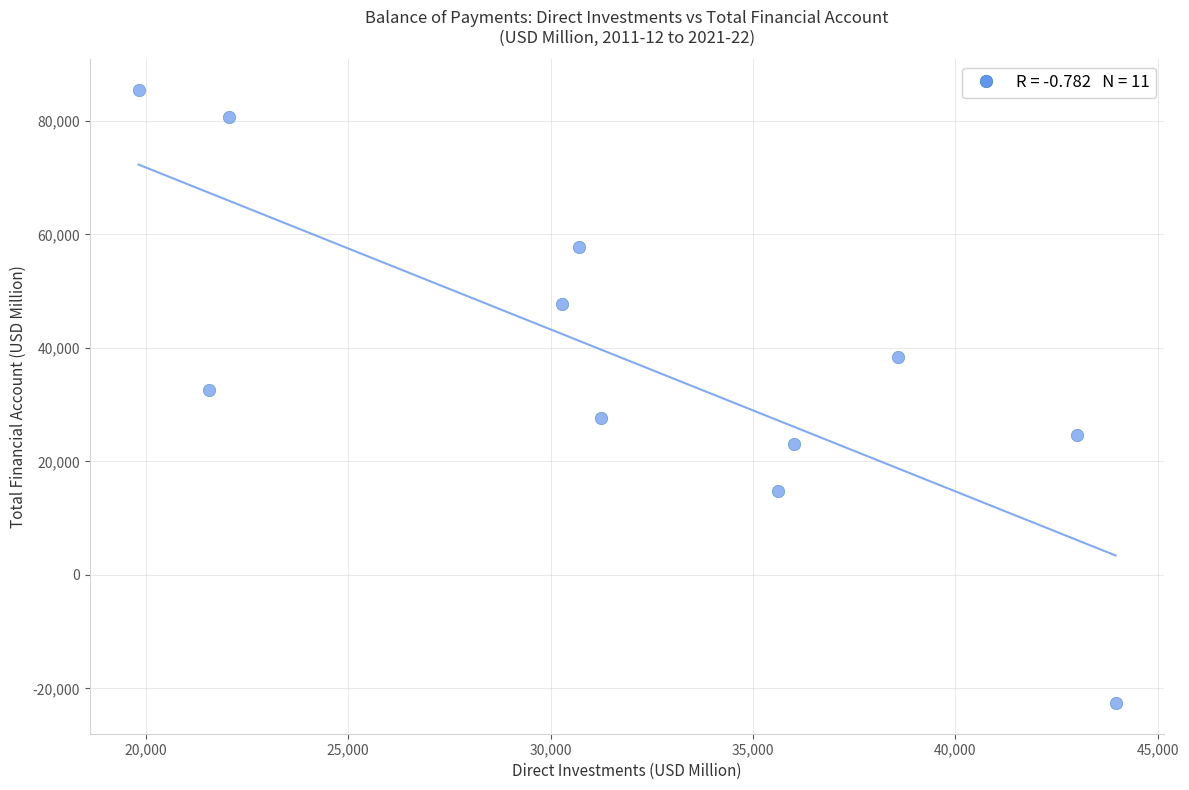

What is the range of X values (max minus min)?

24135.7